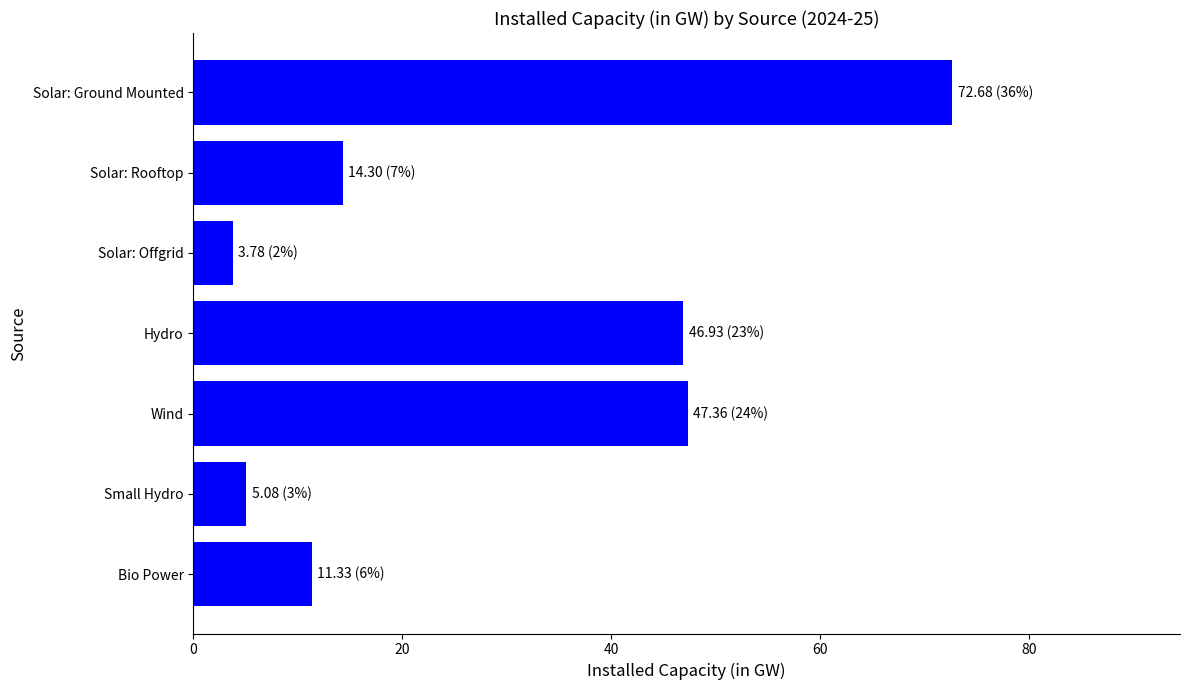

What is the ratio of the value at Bio Power to the value at Small Hydro?

2.2